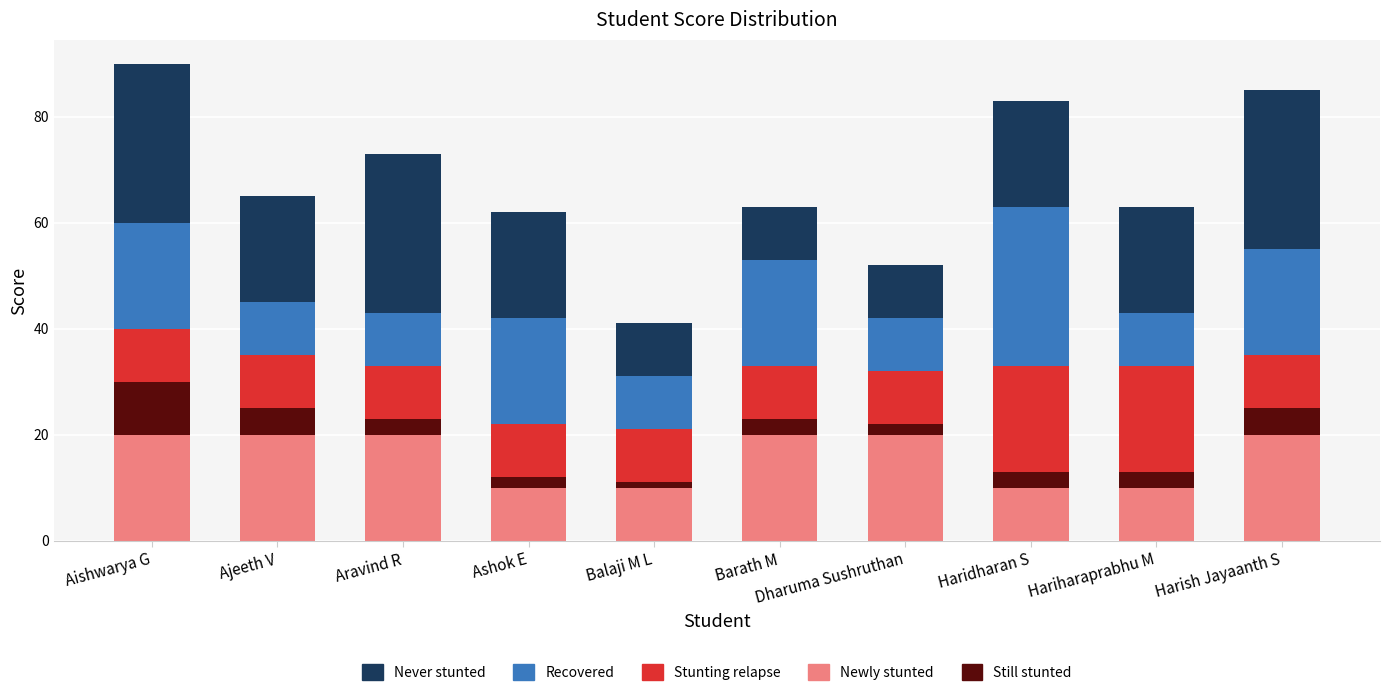

What is the total value across all series at Hariharaprabhu M?

63